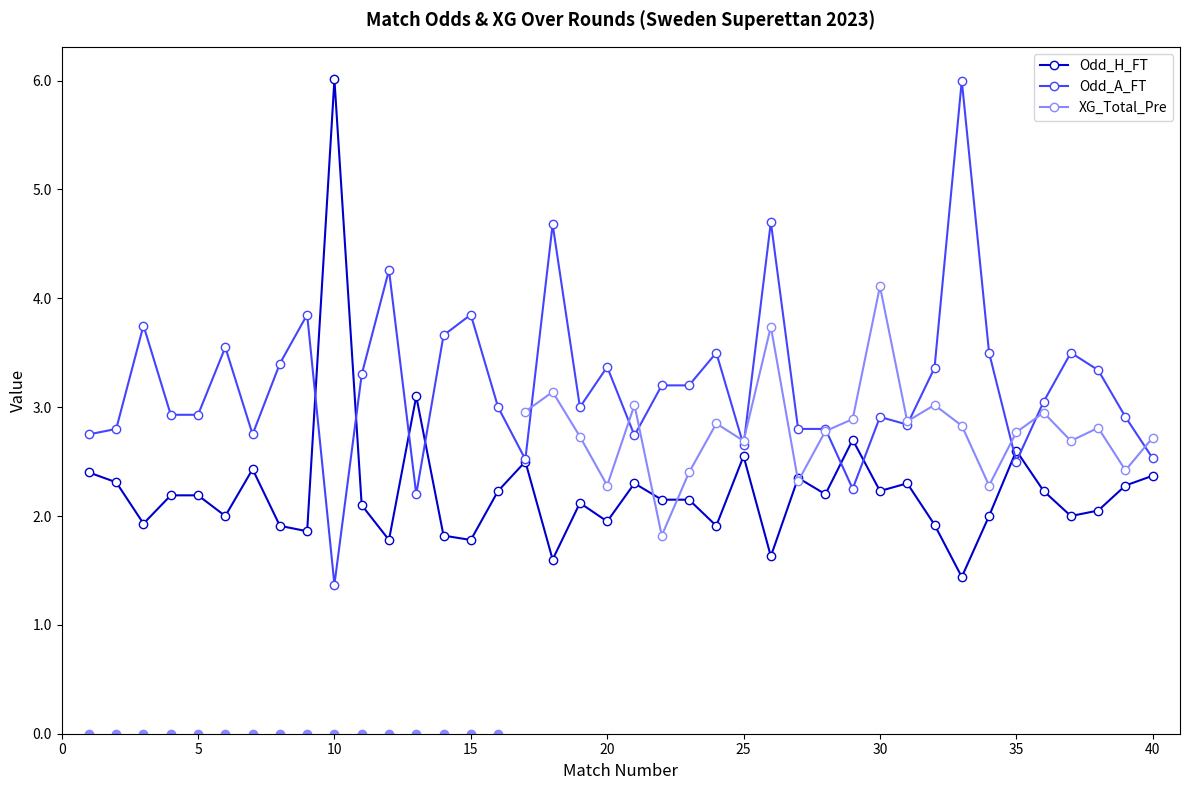

Which series has the largest Y range (max minus min)?

Odd_A_FT